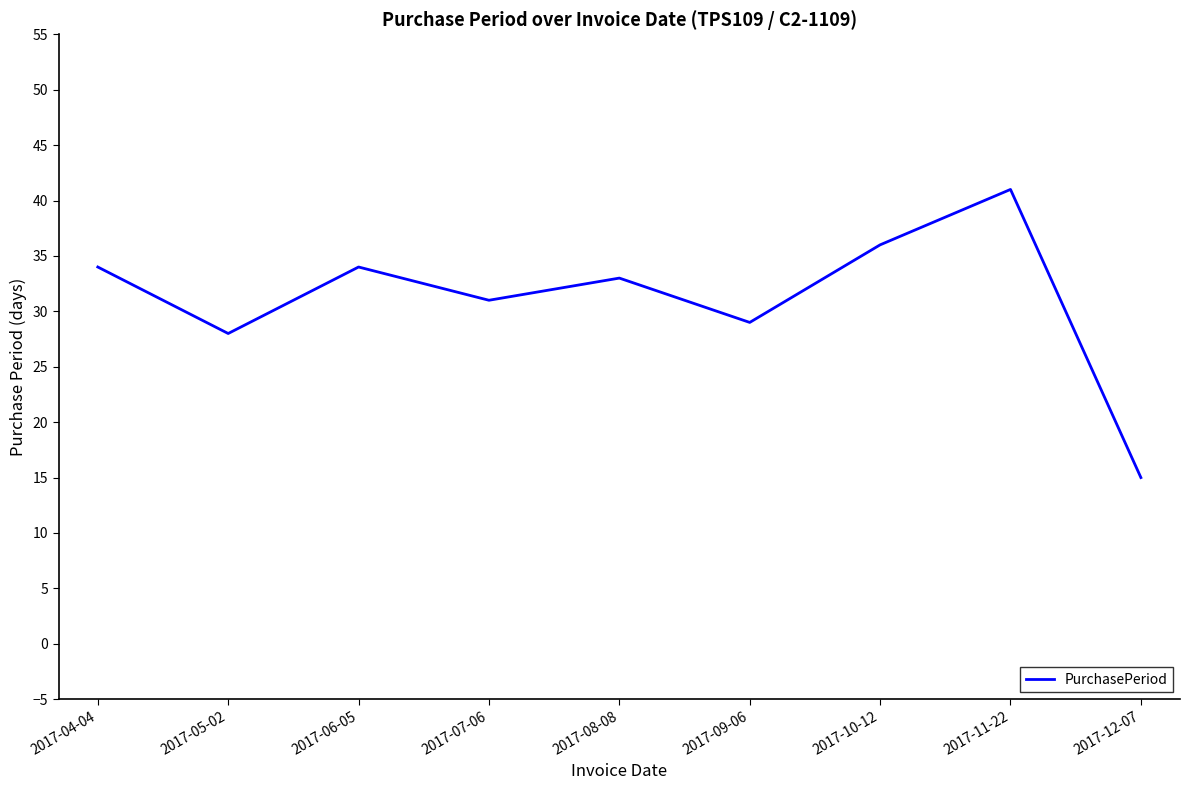

Which category has the lowest value across all series?

2017-12-07